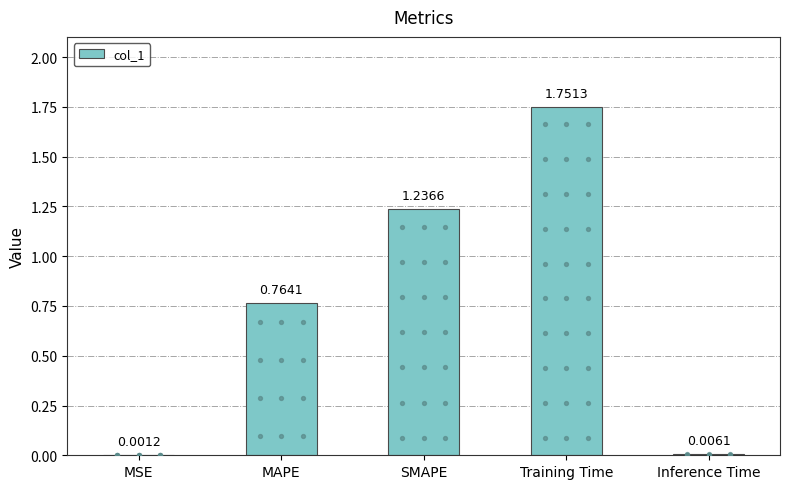

What is the change in value from SMAPE to Training Time?

+0.5